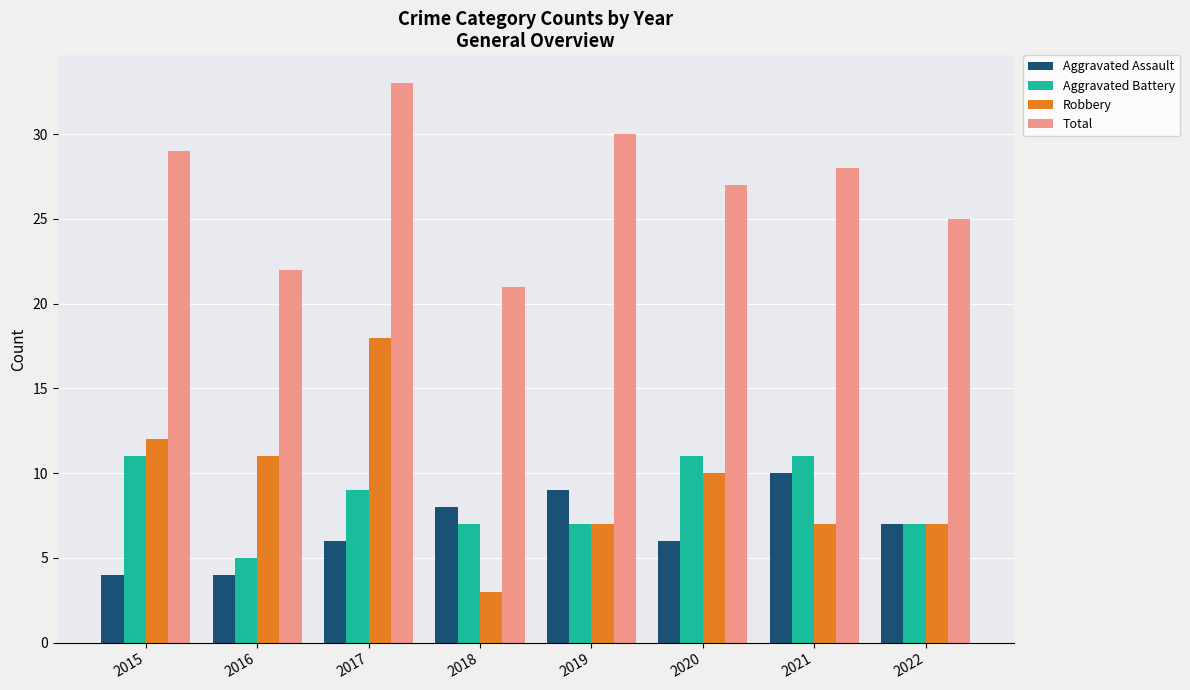

Where is Robbery nearest to the value 10?

2020